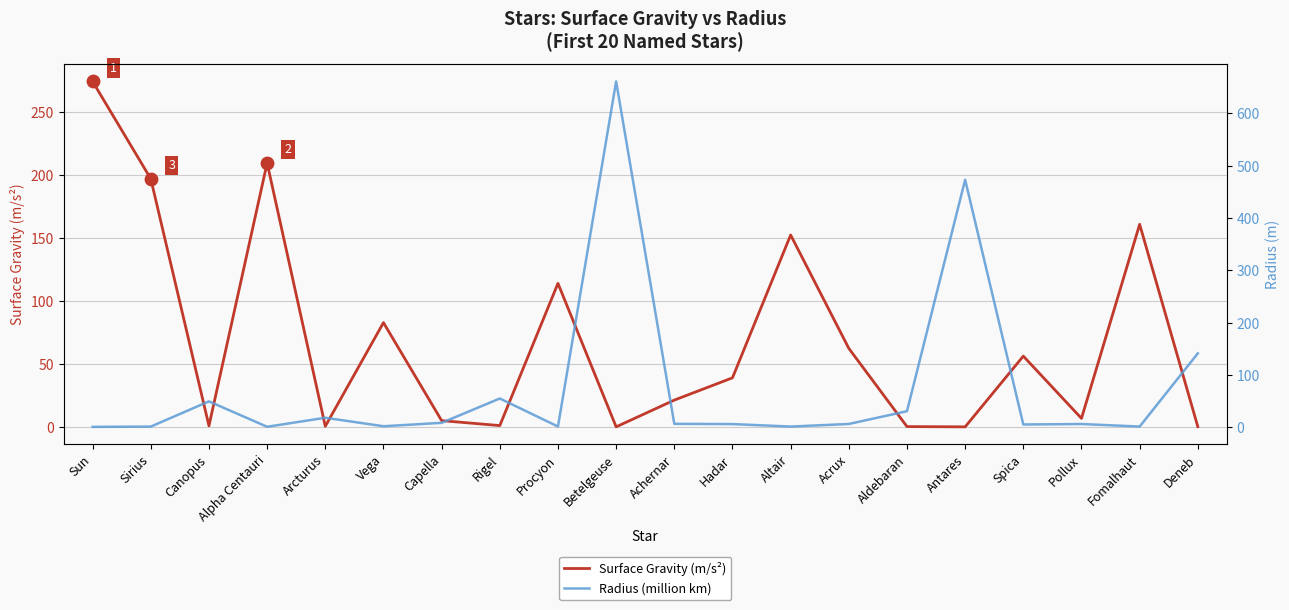

What are all the series names shown in the legend?

Surface Gravity (m/s²), Radius (million km)